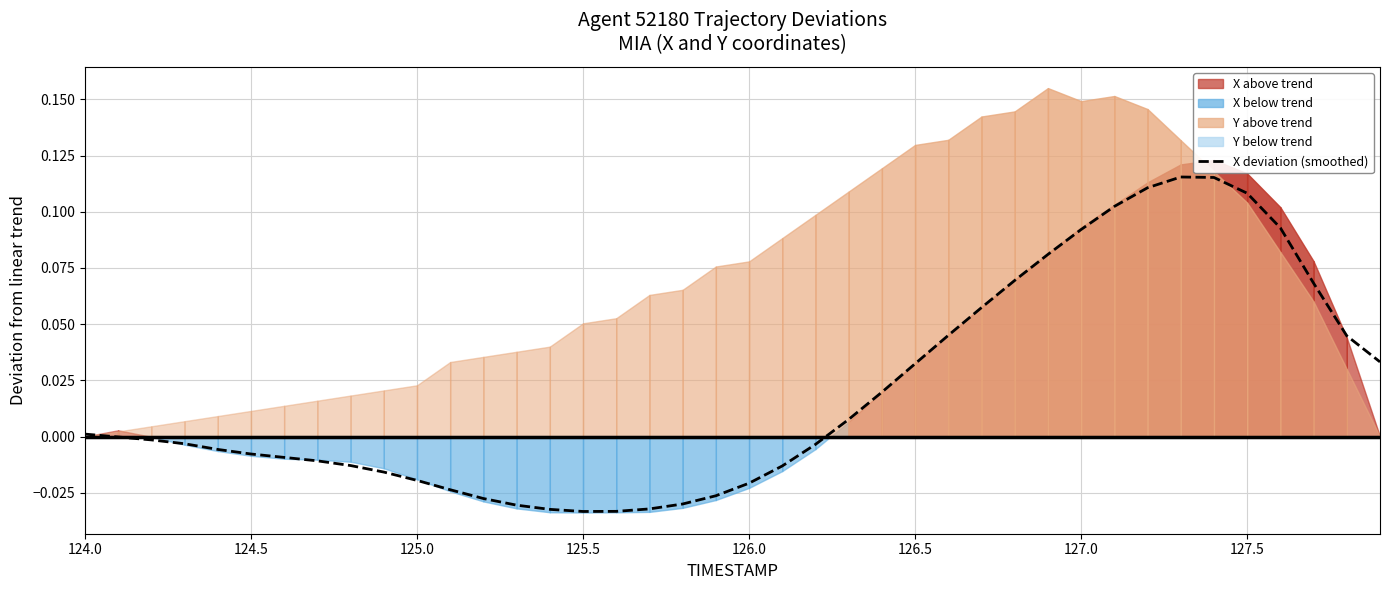

Where do Zero baseline (trend removed) and X deviation (smoothed) first cross each other?

124.0 and 124.5